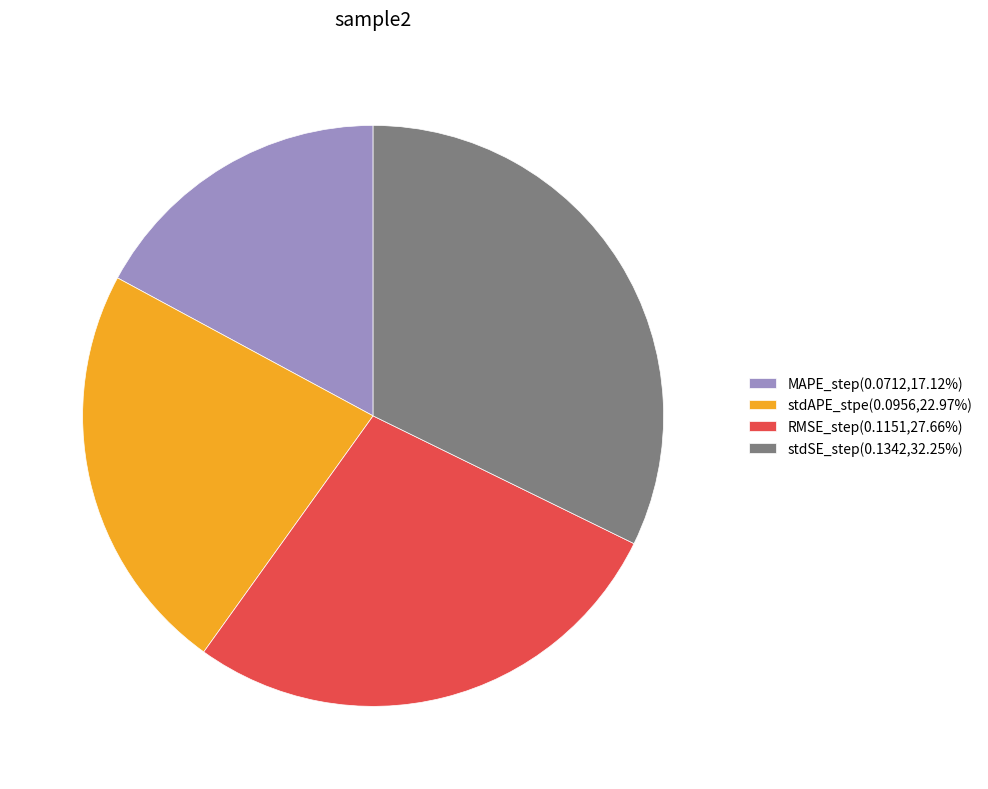

True or false: MAPE_step accounts for 8% of the total.

False